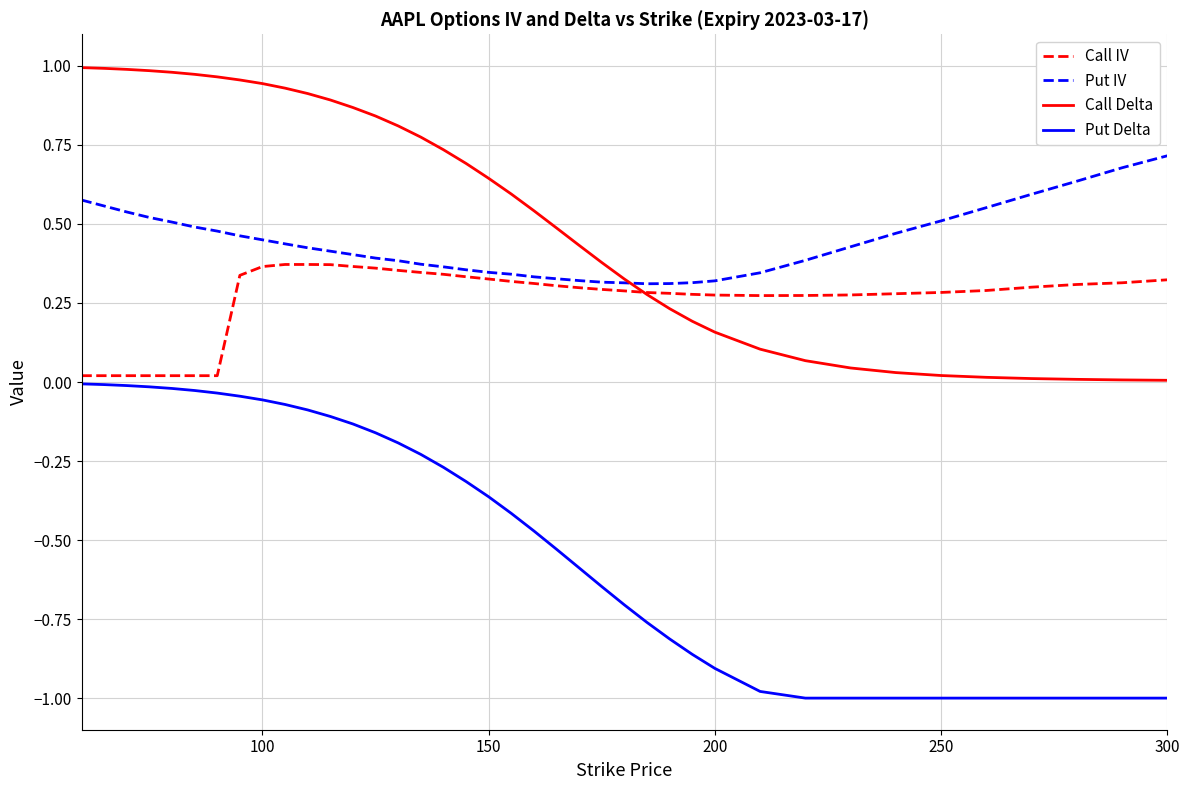

True or false: Put Delta and Put IV intersect in this chart.

False